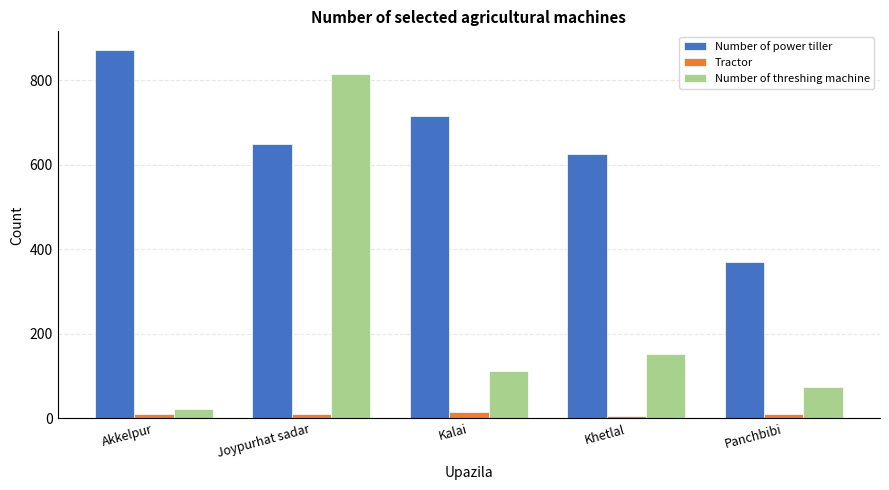

Rank the series by their maximum value, from lowest to highest.

Tractor, Number of threshing machine, Number of power tiller